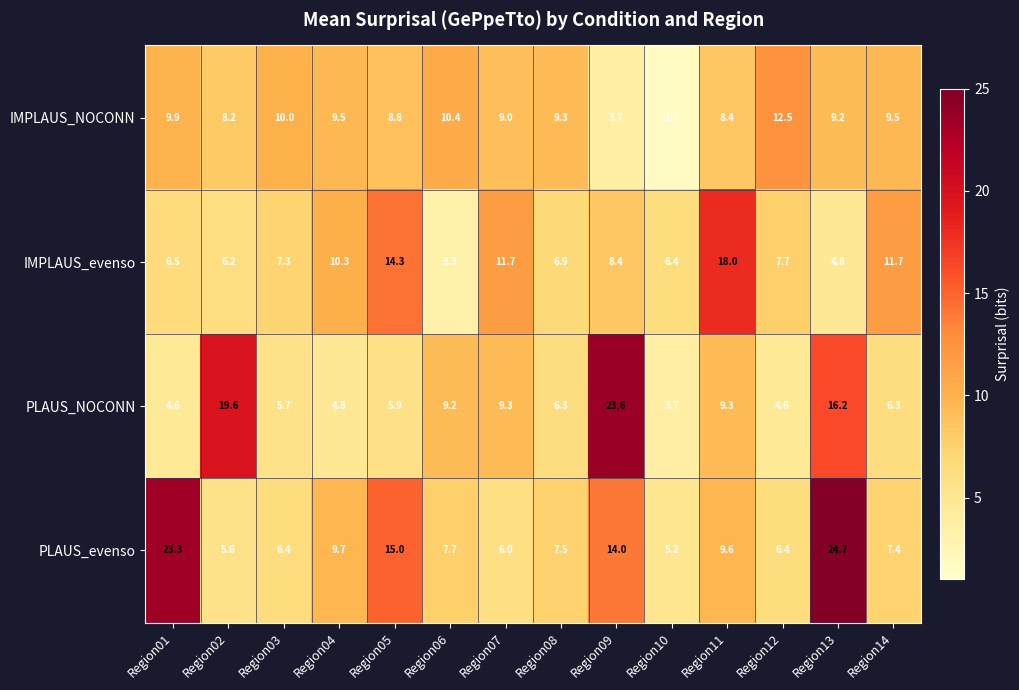

At which category is the sum across all series the highest?

Region13